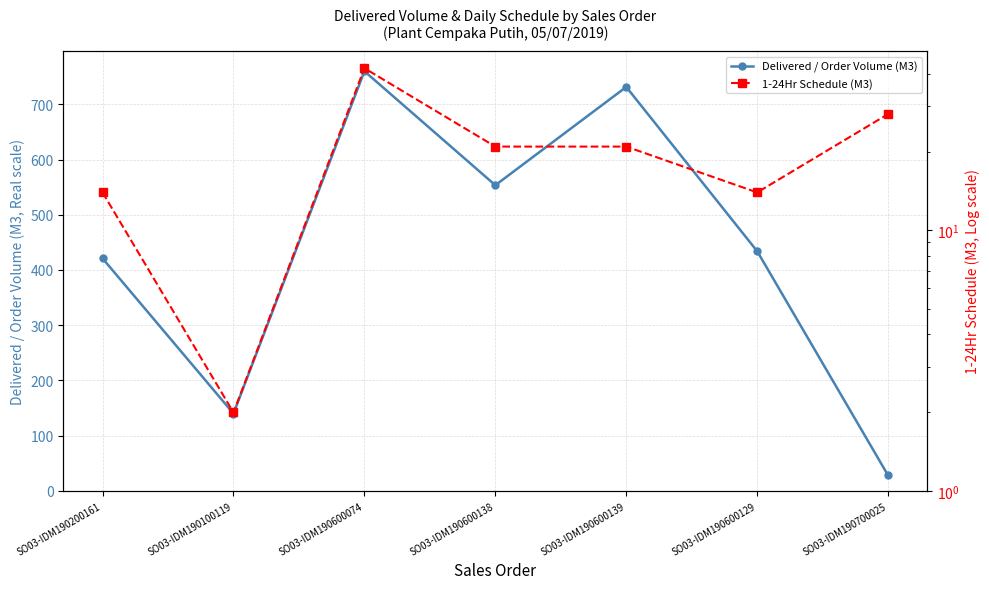

What position from the right is SO03-IDM190700025?

1